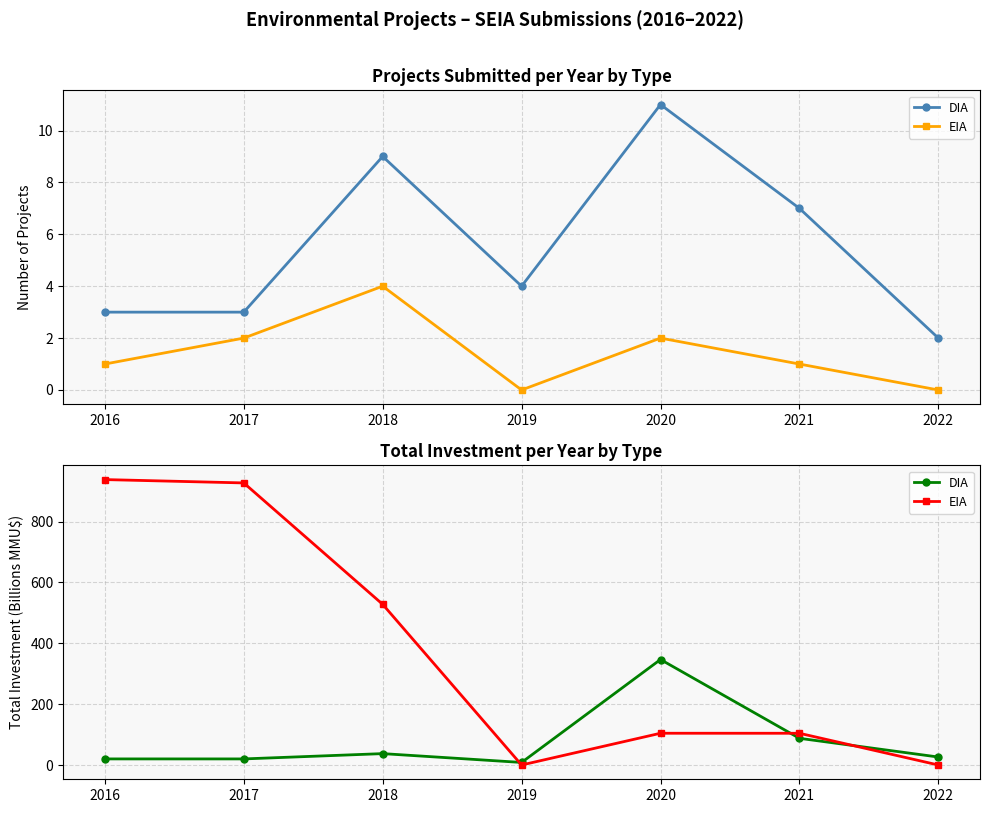

At which label does EIA first exceed 104?

2016